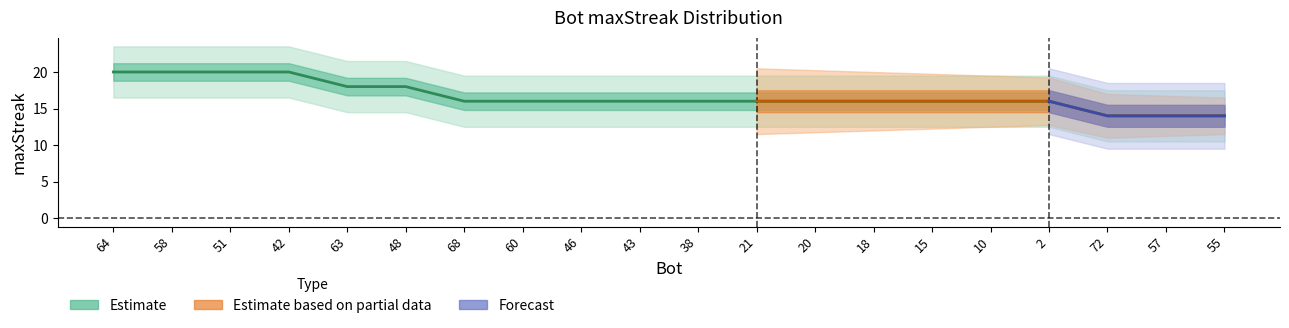

What is the minimum value shown in the chart?

14